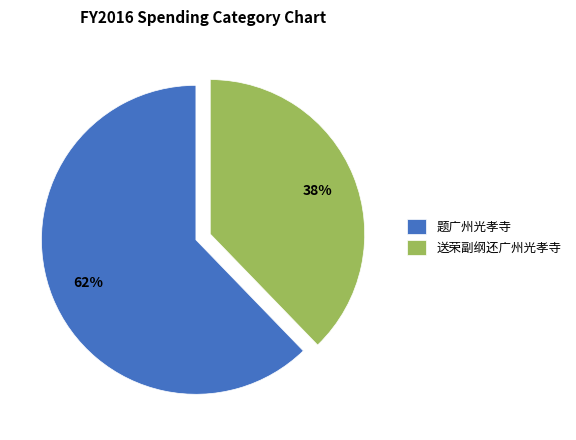

True or false: 送荣副纲还广州光孝寺 accounts for 24% of the total.

False